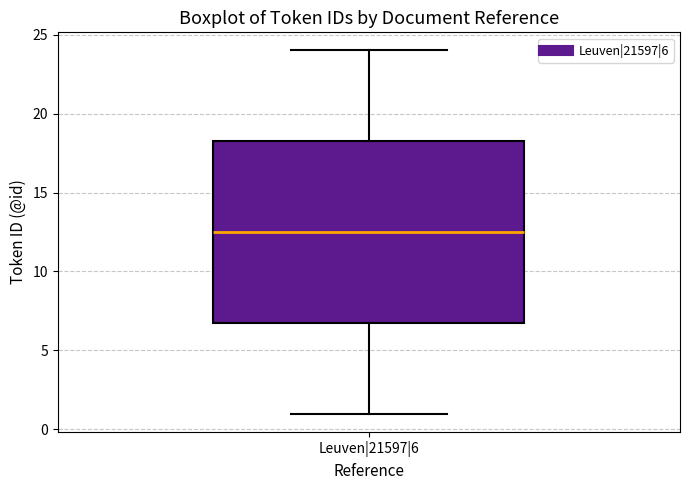

Transcribe this box plot: give where the median line is, the range the box spans, and where the two whiskers end, as read against the y-axis. The values are not printed on the chart, so give them approximately, as read against the axis.

median 12.5, box 7.0 to 18.5, whiskers 1.0 to 24.0